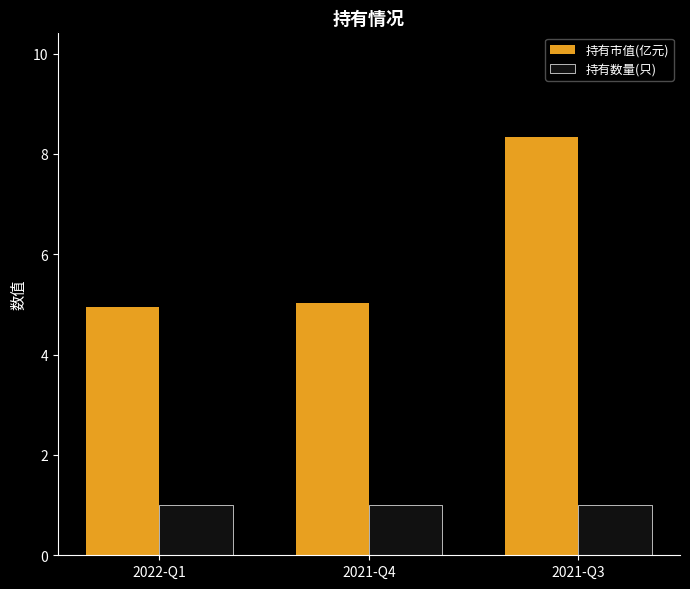

Reading right to left, extract all data points from this chart.

持有市值(亿元): 2021-Q3=8.3	2021-Q4=5.0	2022-Q1=4.9
持有数量(只): 2021-Q3=1.0	2021-Q4=1.0	2022-Q1=1.0